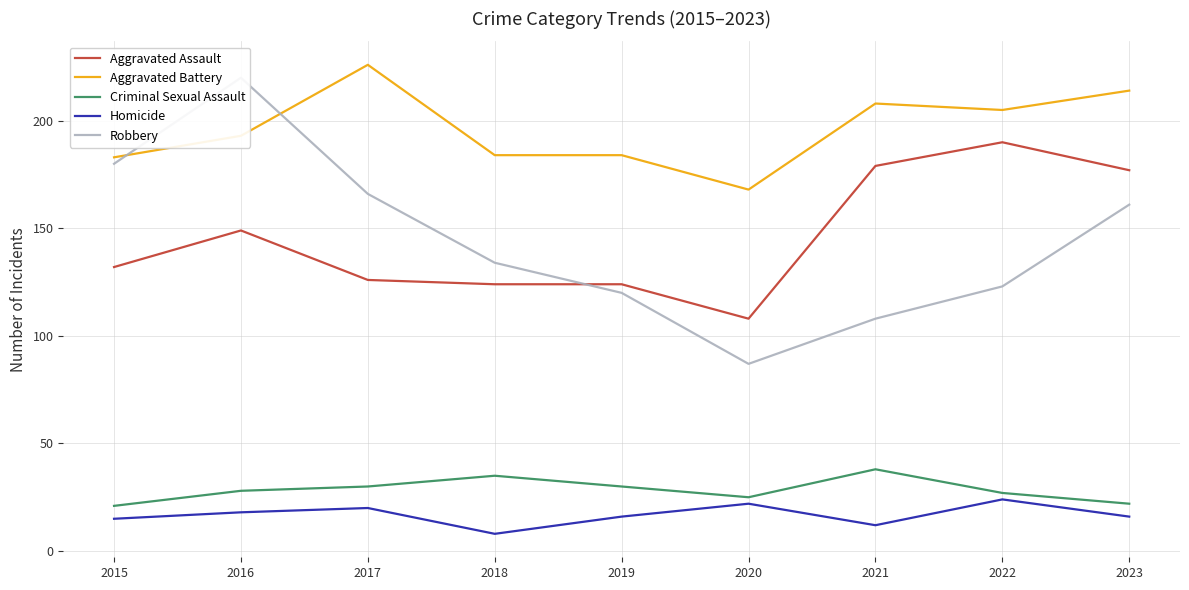

What is the sum of the Robbery values at 2022 and 2017?

289